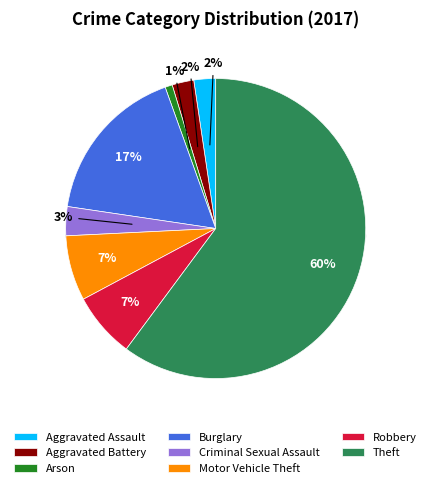

To the nearest percent, what percentage of the pie is Criminal Sexual Assault?

3%